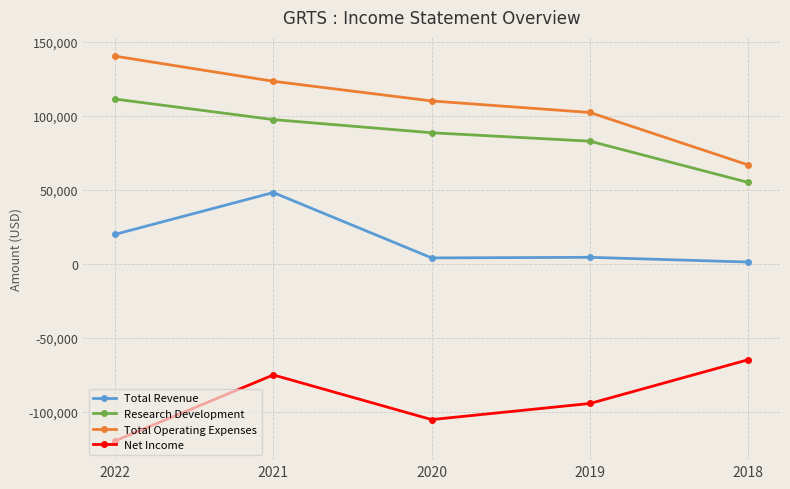

True or false: Total Revenue and Research Development intersect in this chart.

False